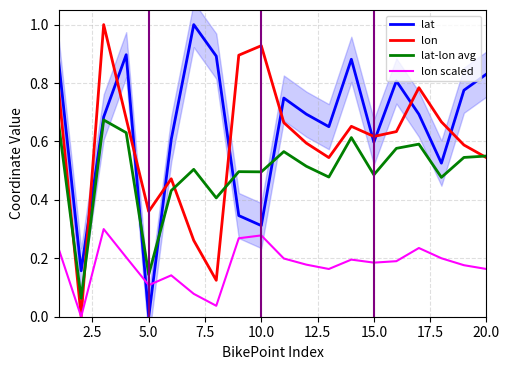

How many values in the lon series exceed 0?

19